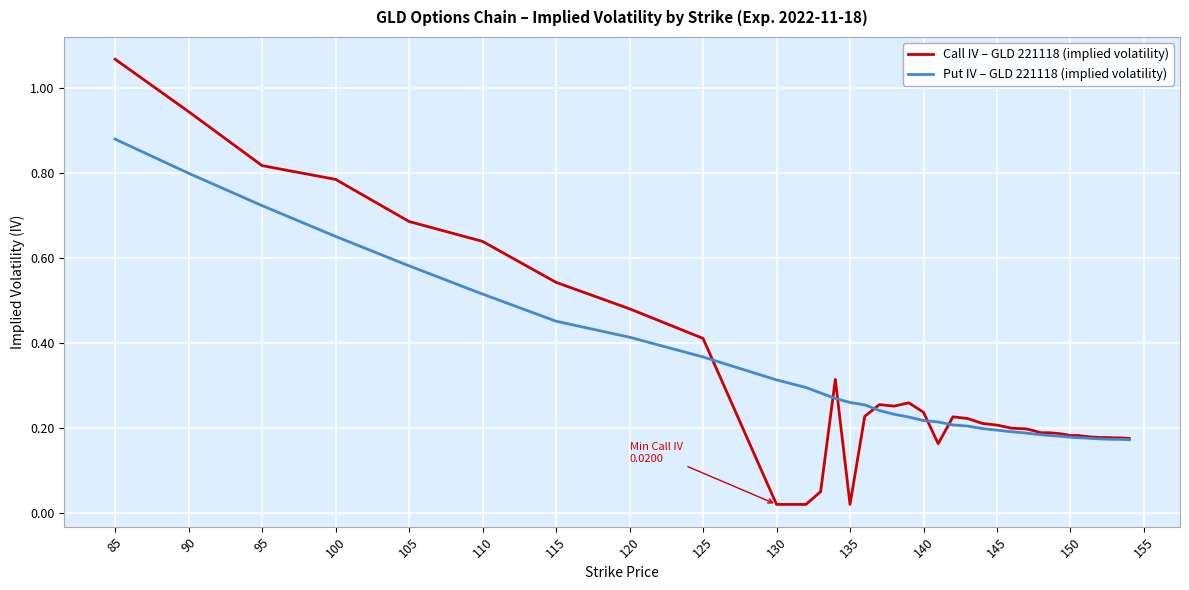

List the series in order of their peak value, lowest first.

Put IV – GLD 221118 (implied volatility), Call IV – GLD 221118 (implied volatility)